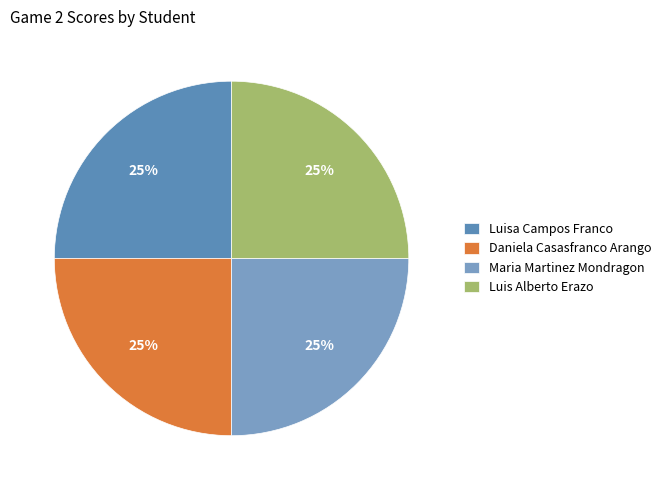

Is there any slice that represents more than half of the pie?

No